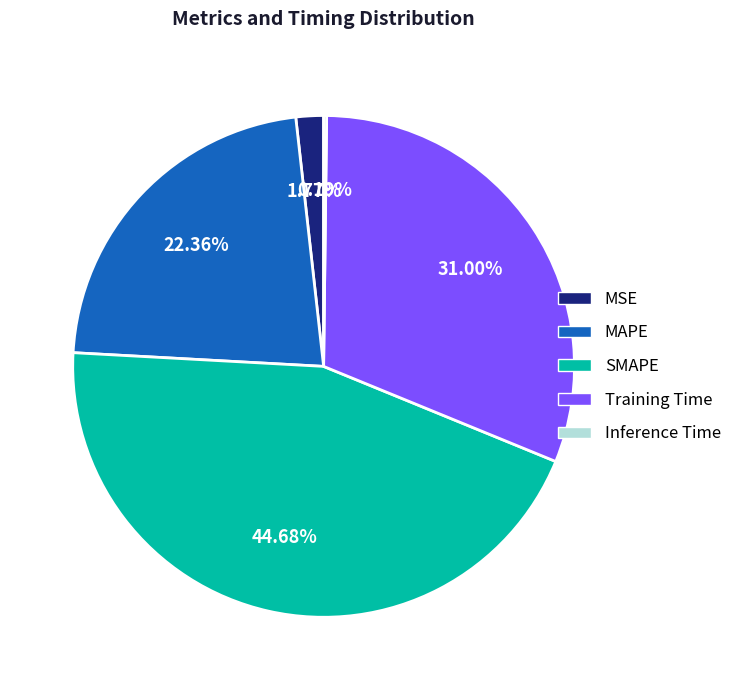

Which slice is the largest?

SMAPE